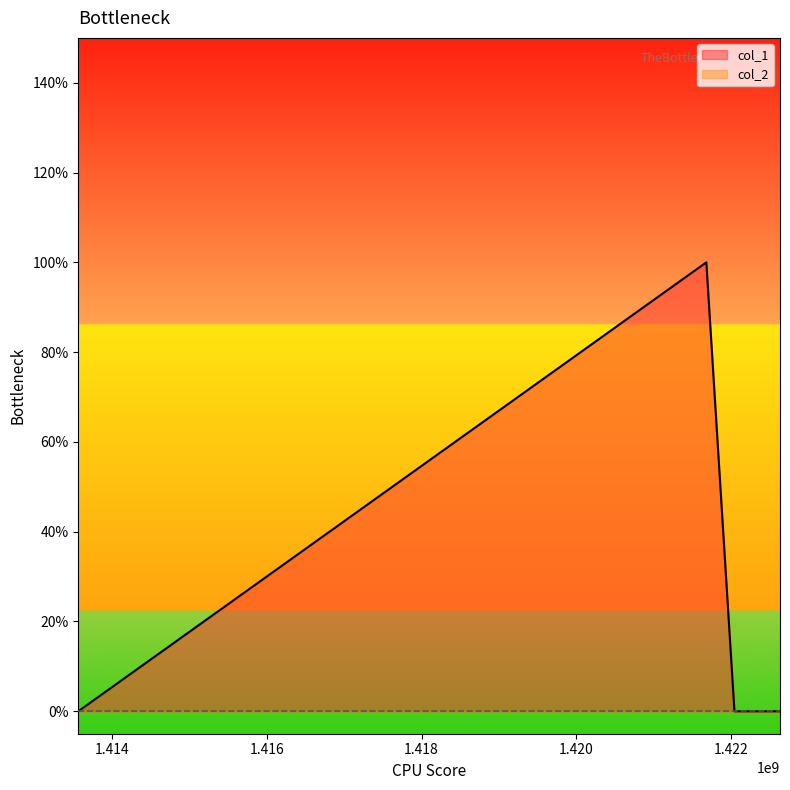

List the labels in order of value, largest first.

1421680363, 1413562034, 1422043971, 1422632764